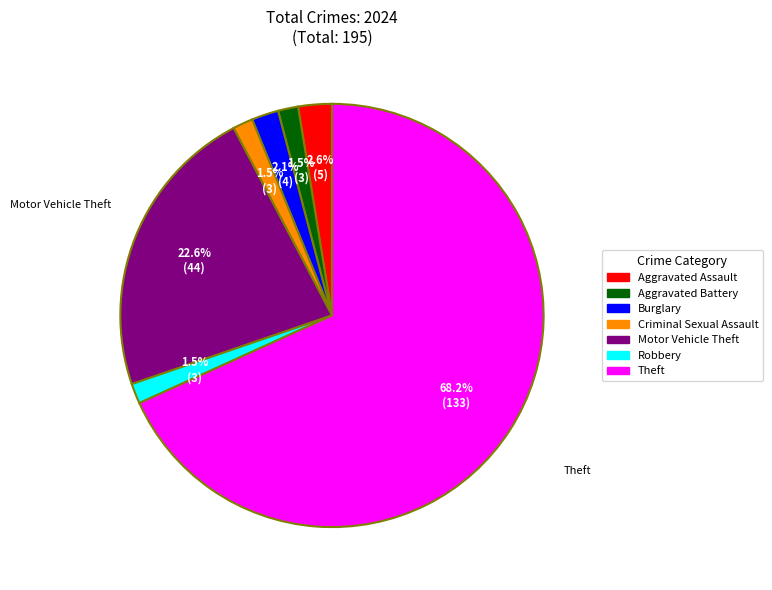

What is the ratio of the value at Robbery to the value at Aggravated Assault?

0.6